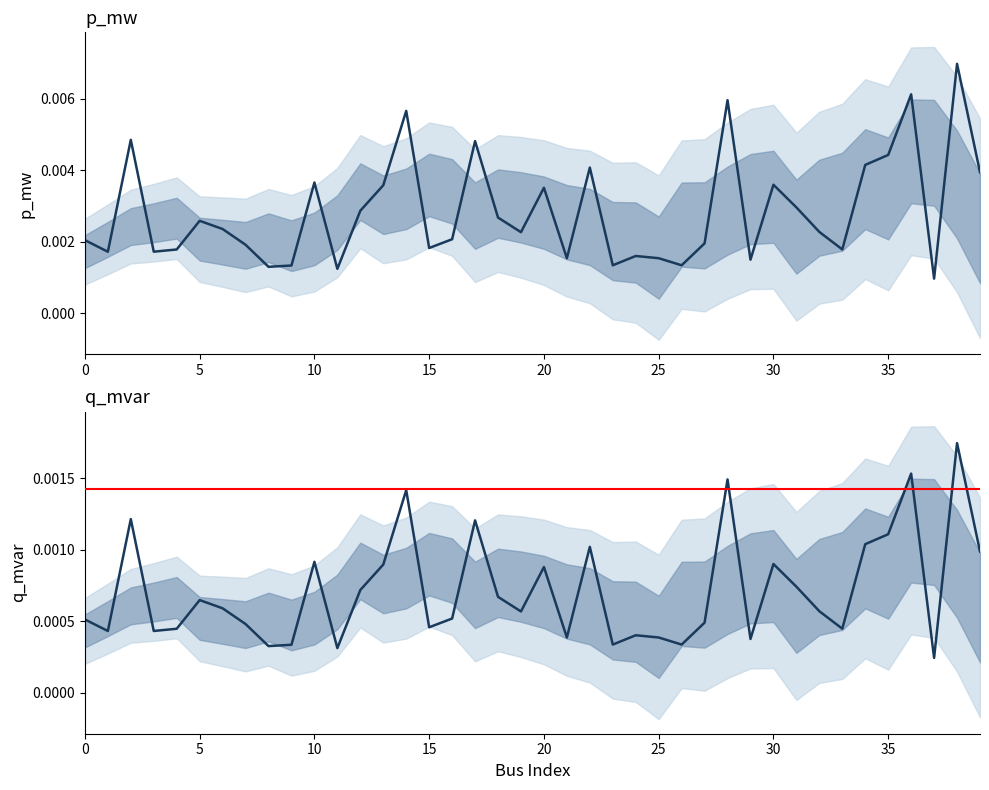

Count the number of data series in this chart.

2